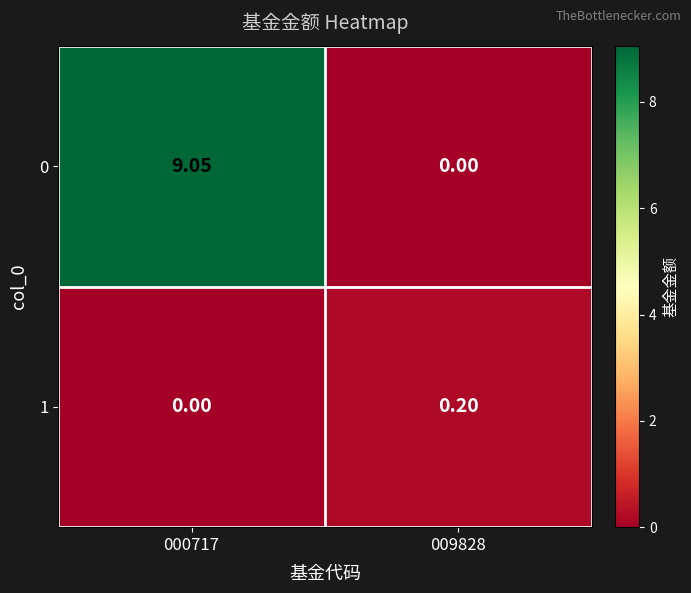

Is the value of 0 at 000717 greater than the value of 1 at 009828?

Yes